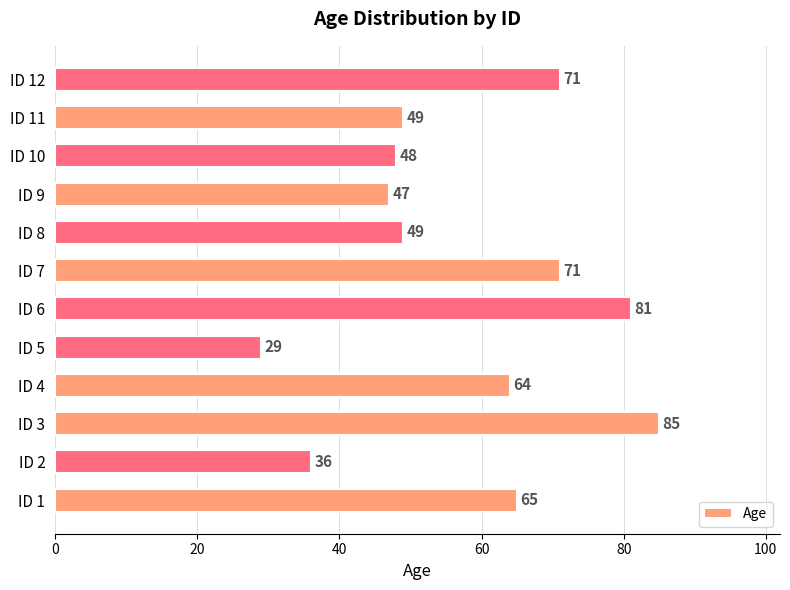

Does the chart contain stacked bars?

No